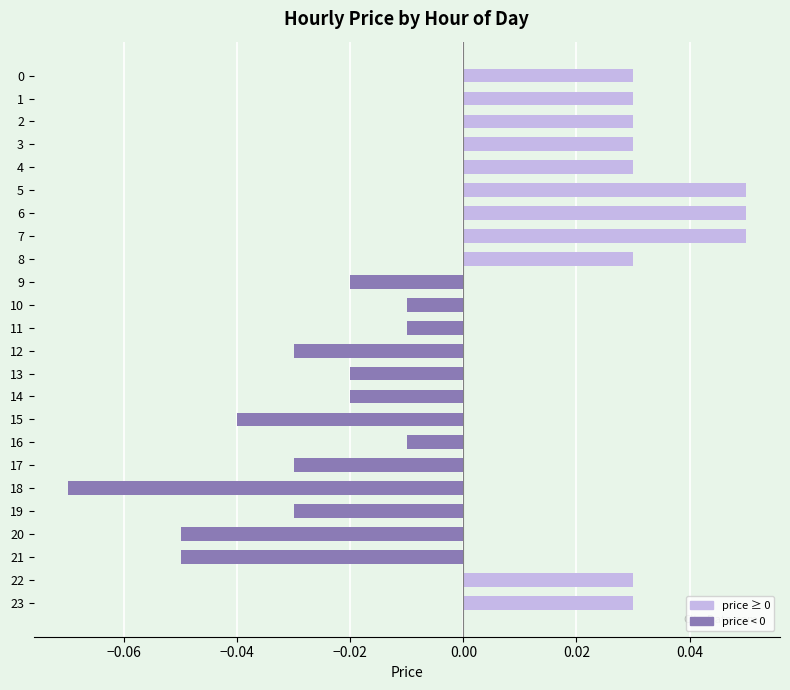

Count the number of categories in the chart.

24